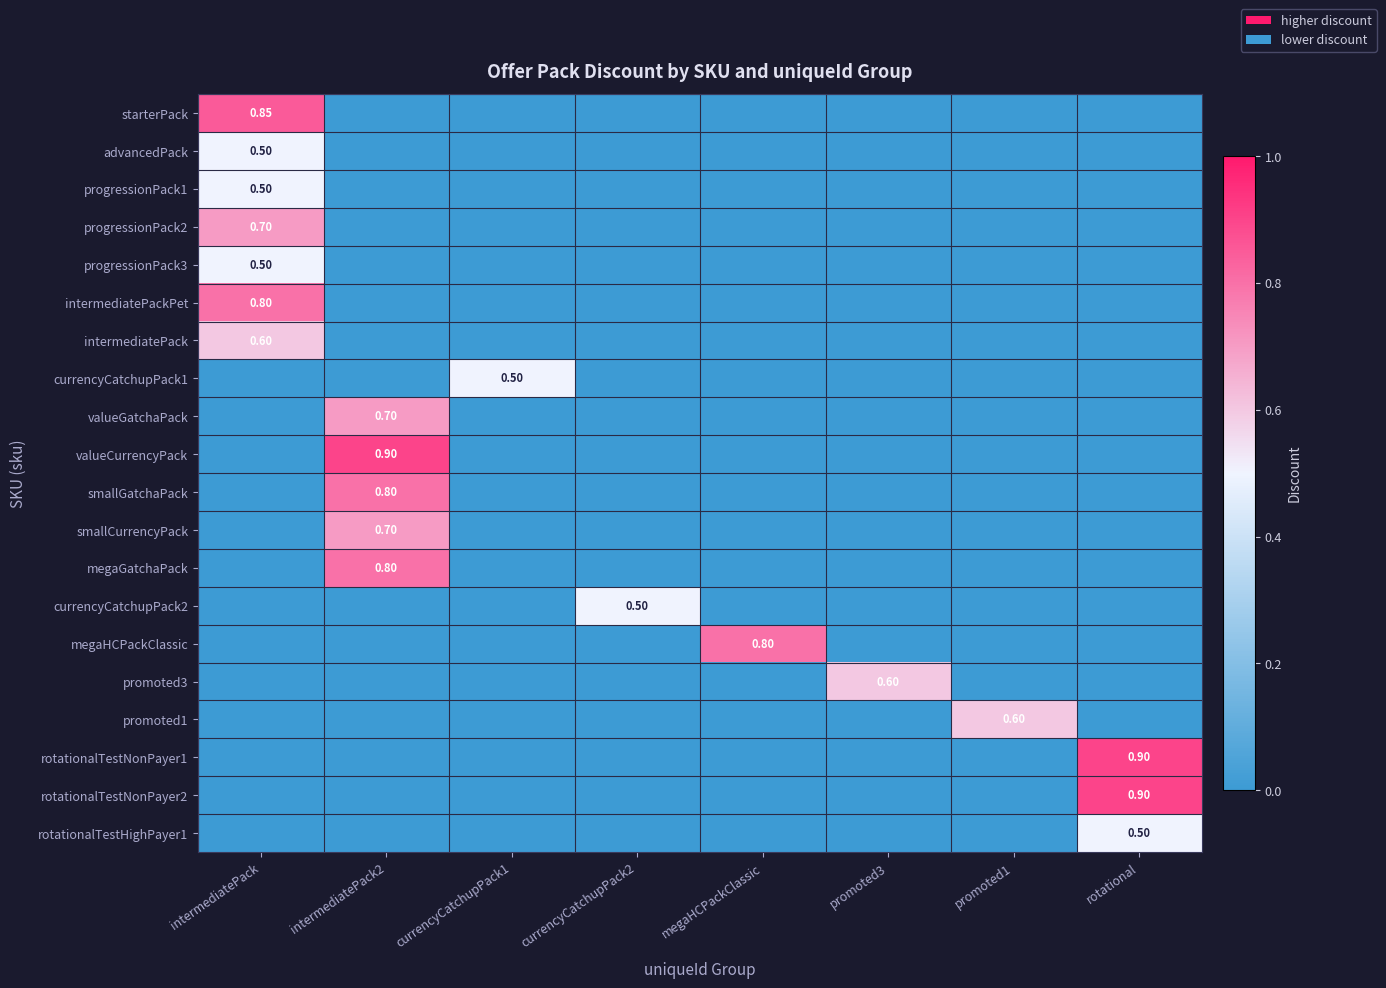

Which series changed the most between intermediatePack and promoted3?

starterPack